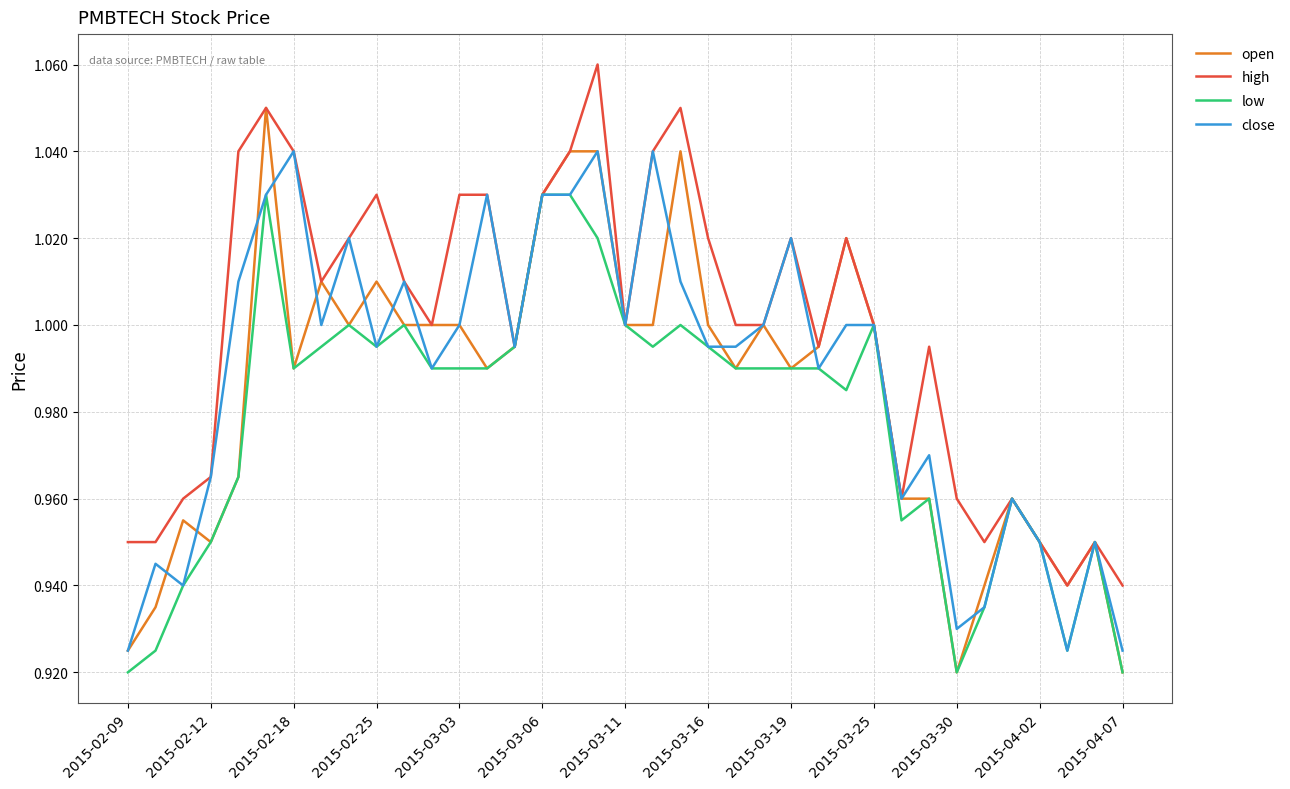

Rank the series by their maximum value, from highest to lowest.

high, open, close, low